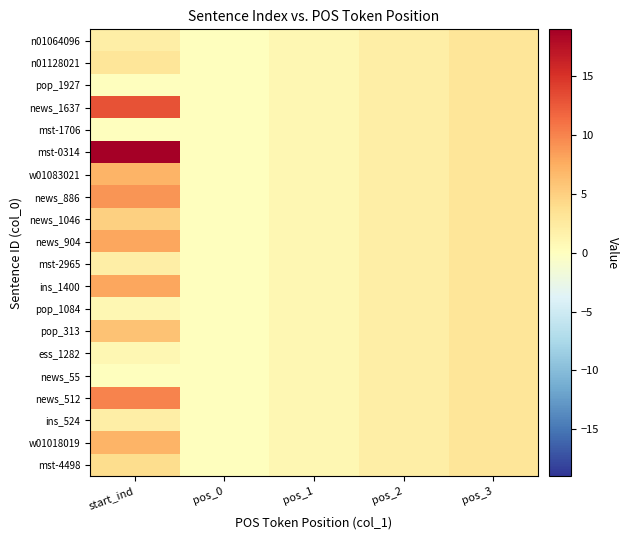

At pos_2, list the series in order from largest to smallest.

n01064096, n01128021, pop_1927, news_1637, mst-1706, mst-0314, w01083021, news_886, news_1046, news_904, mst-2965, ins_1400, pop_1084, pop_313, ess_1282, news_55, news_512, ins_524, w01018019, mst-4498